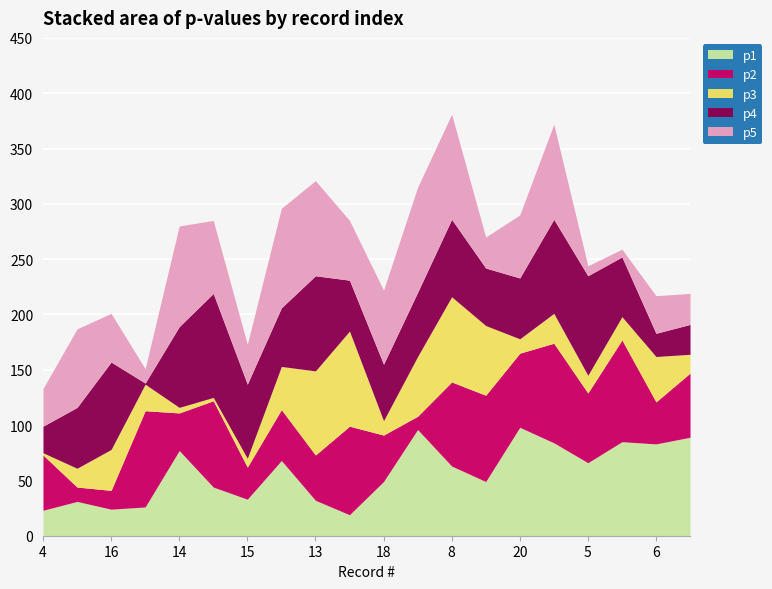

True or false: p4 has a value of 39 at 11.

False